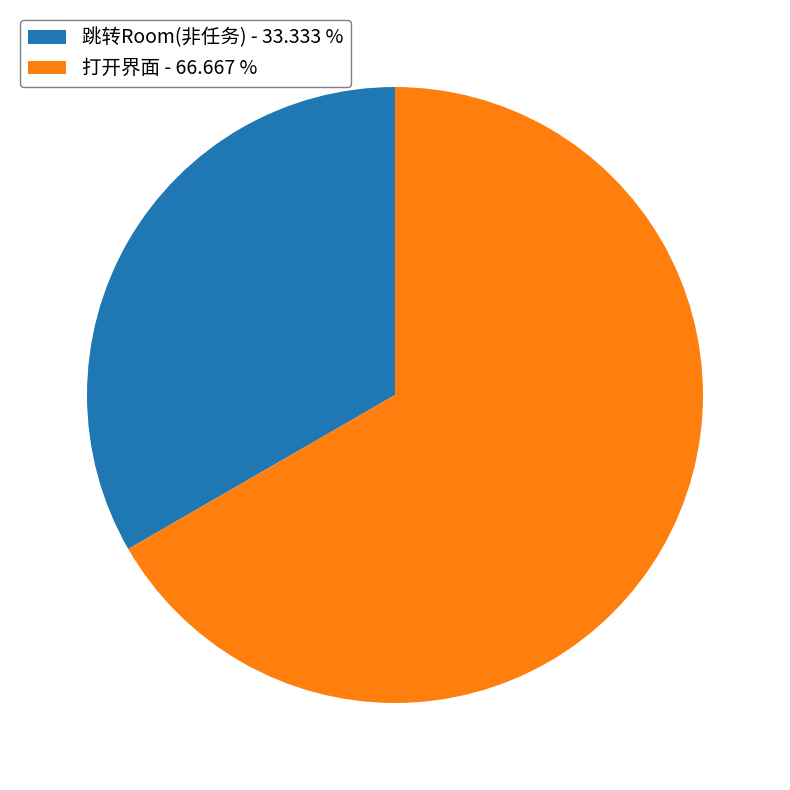

Which slice is the largest?

打开界面